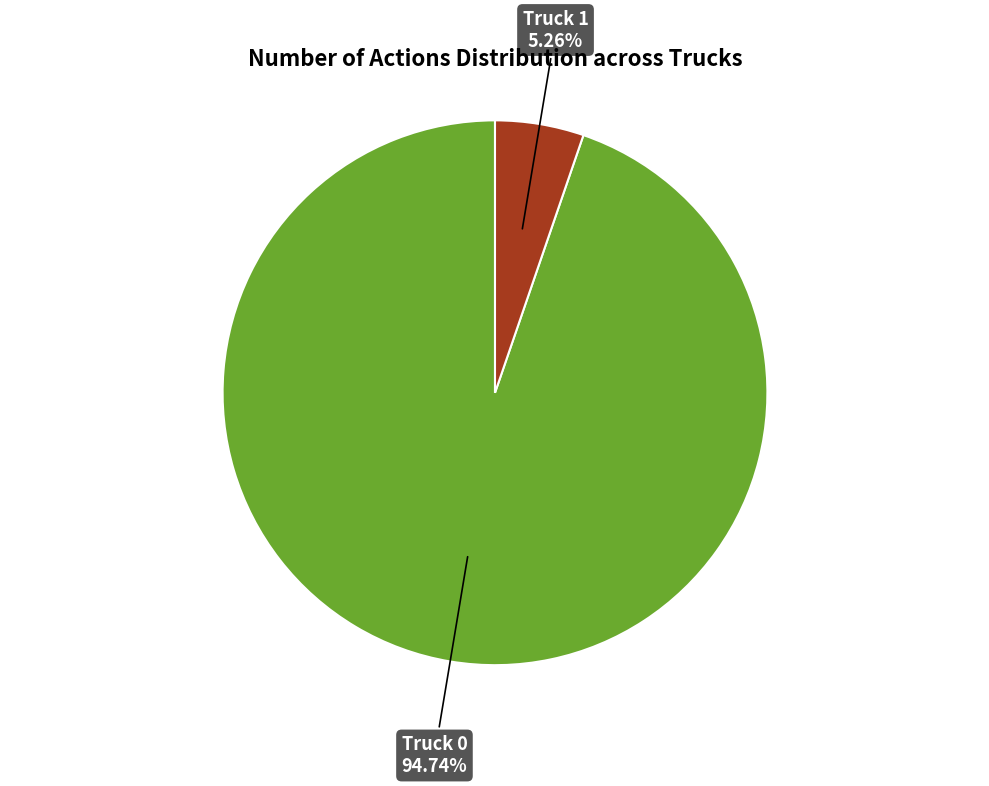

To the nearest percent, what portion does Truck 0 represent?

95%